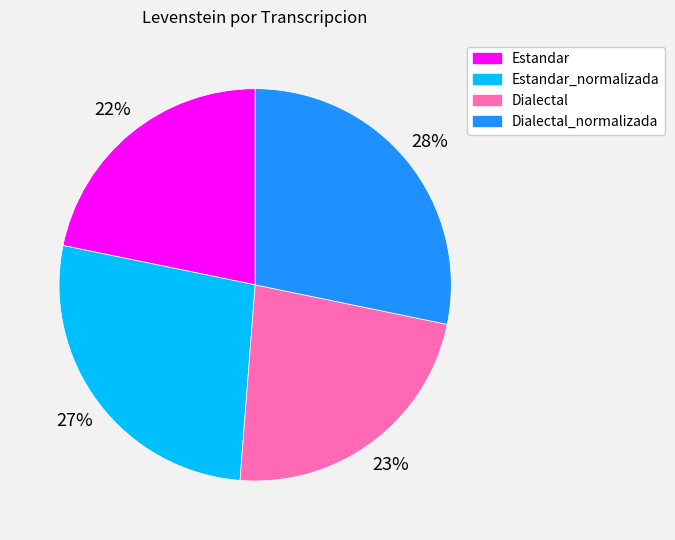

To the nearest percent, what is the combined percentage of Dialectal and Estandar_normalizada?

50%